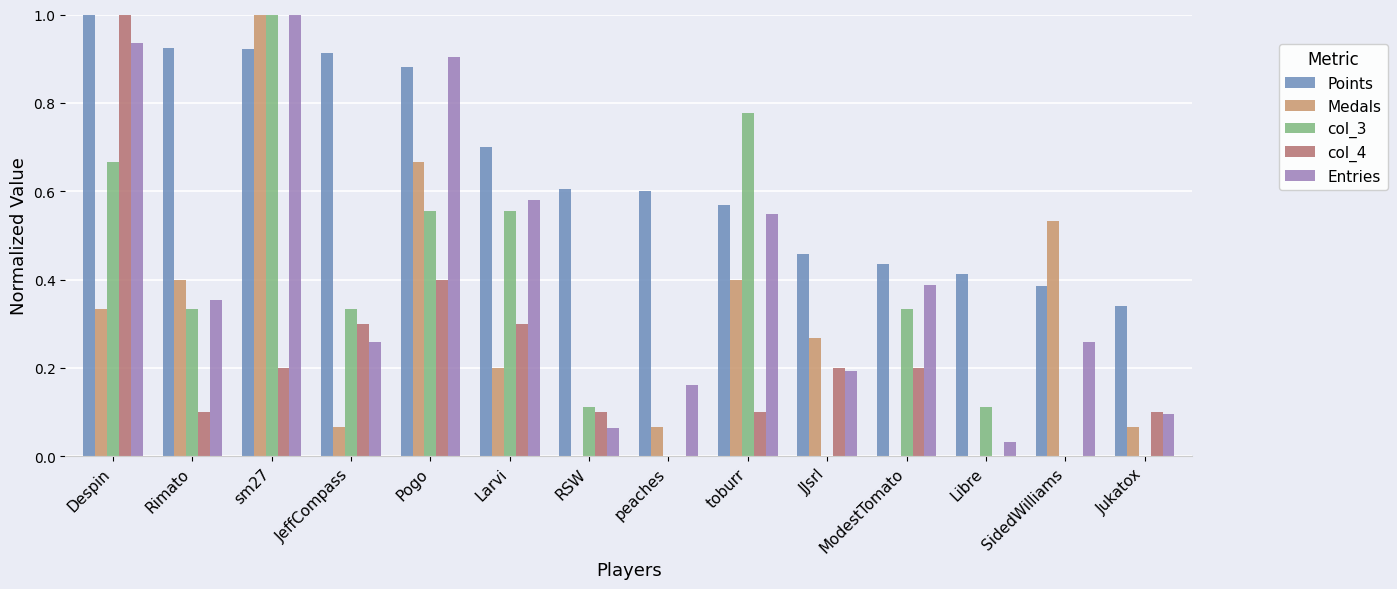

At which category is the sum across all series the highest?

sm27